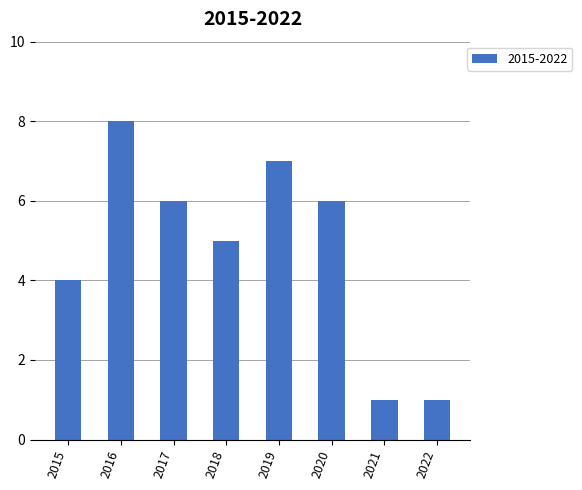

What is the maximum value shown in the chart?

8